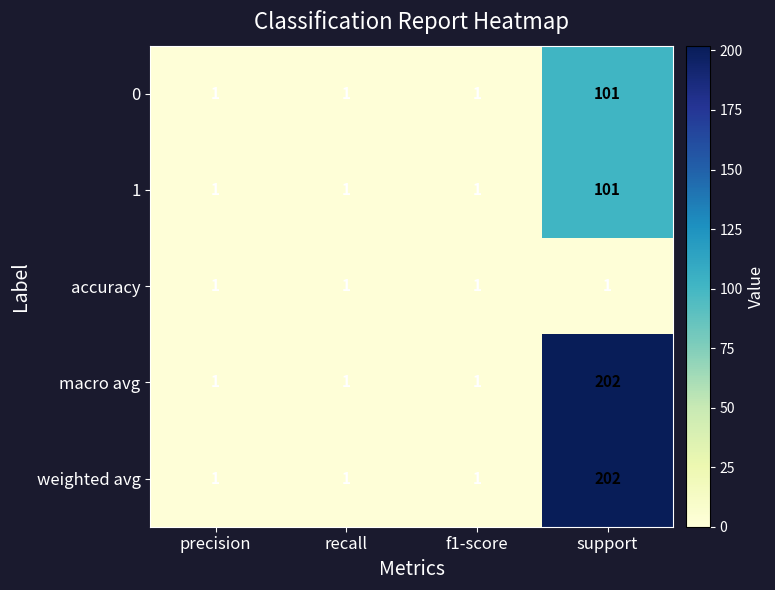

Which category has the highest value across all series?

support